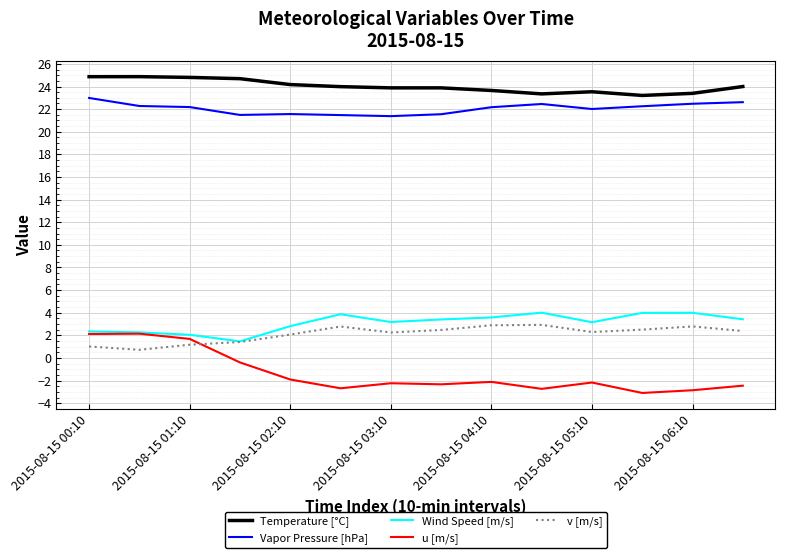

Which series has the widest spread of values?

u [m/s]